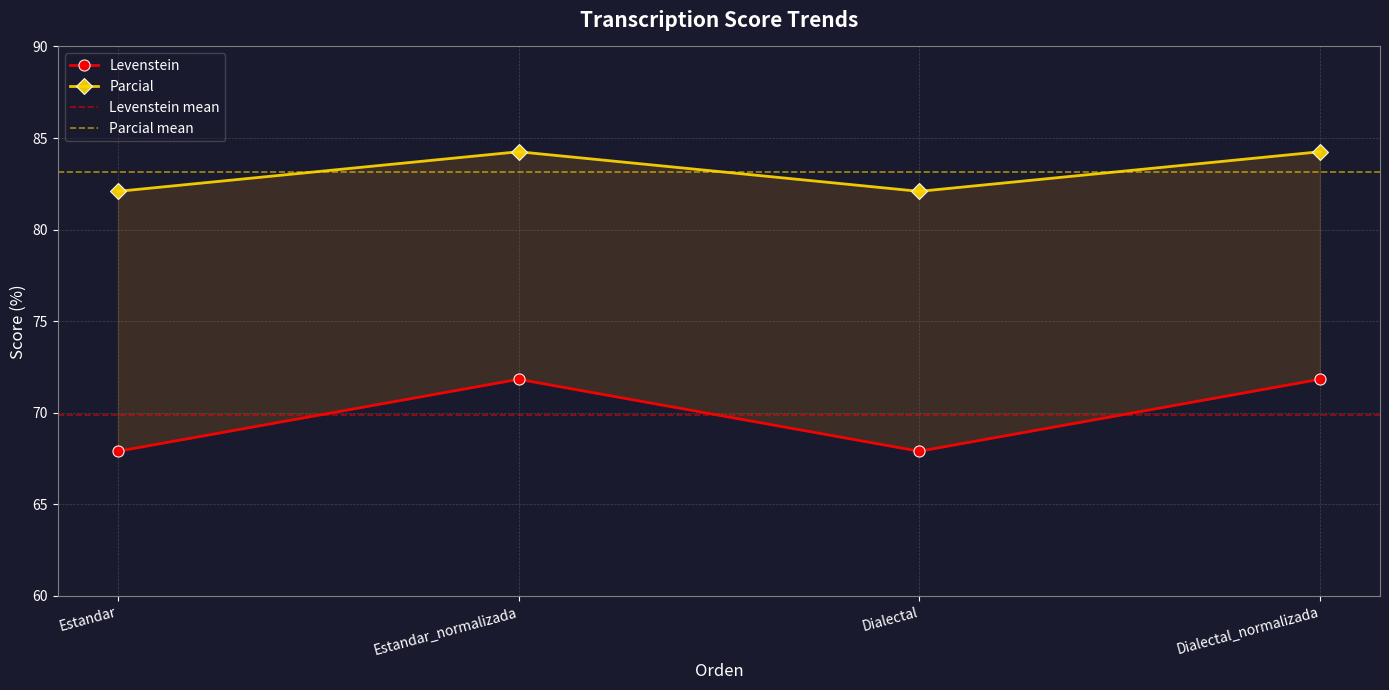

True or false: Parcial has a value of 82.1 at Estandar.

True